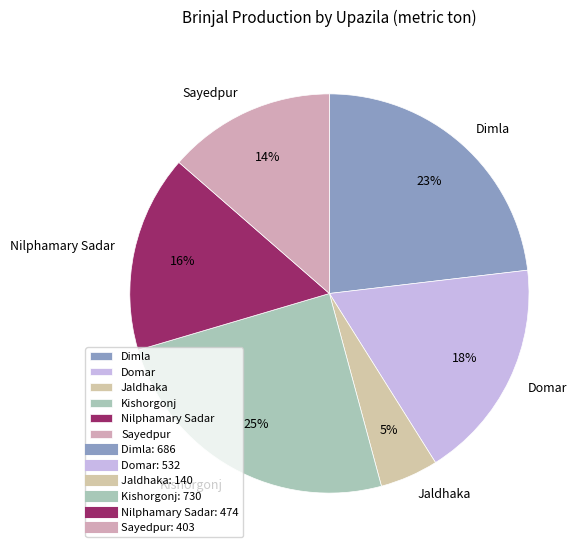

Rank the categories by value from lowest to highest.

Jaldhaka, Sayedpur, Nilphamary Sadar, Domar, Dimla, Kishorgonj